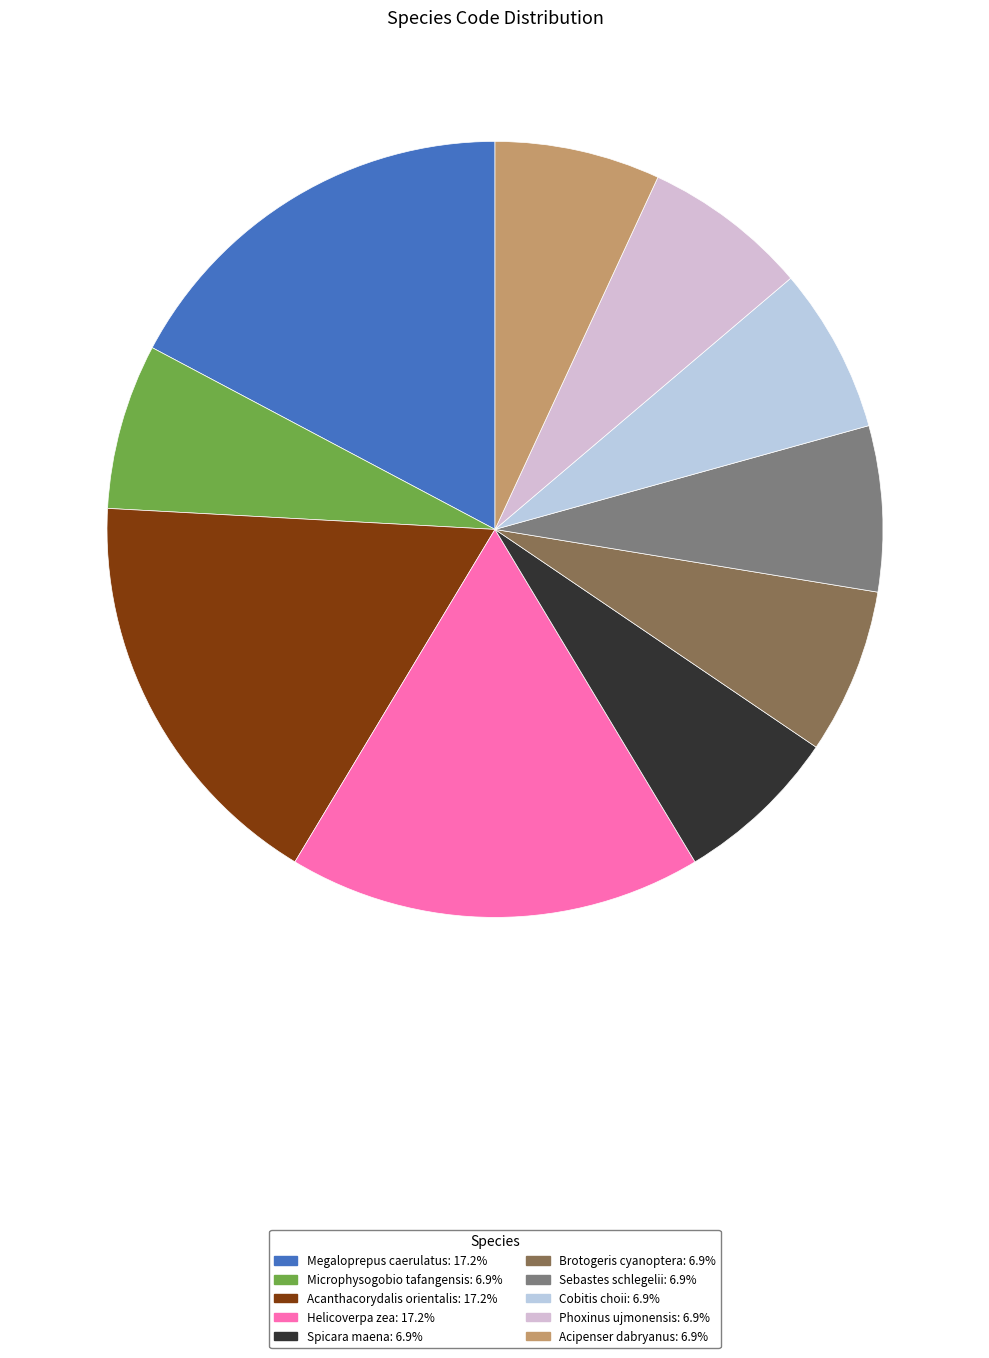

Does any single category account for the majority?

No